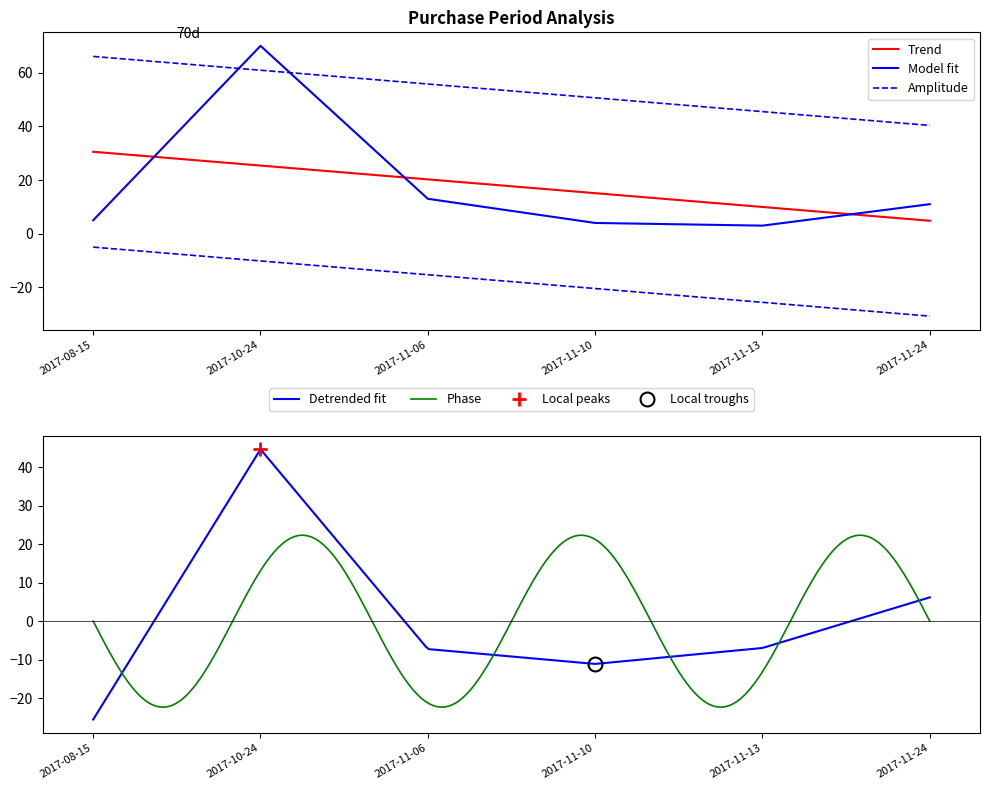

List the labels in order of value, smallest first.

2017-11-13, 2017-11-10, 2017-08-15, 2017-11-24, 2017-11-06, 2017-10-24